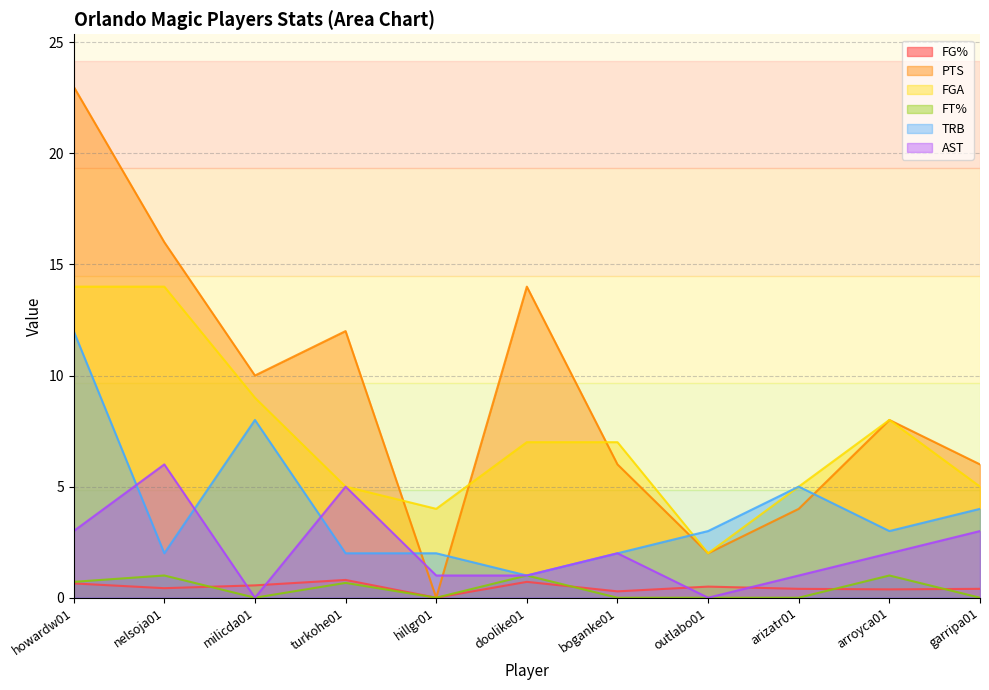

What are all the series names shown in the legend?

FG%, PTS, FGA, FT%, TRB, AST